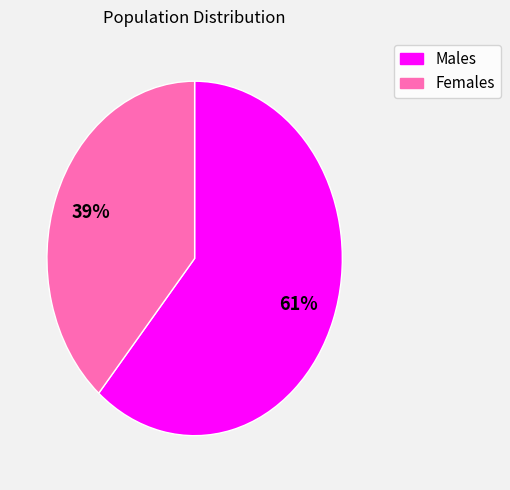

Does any single category account for the majority?

Yes